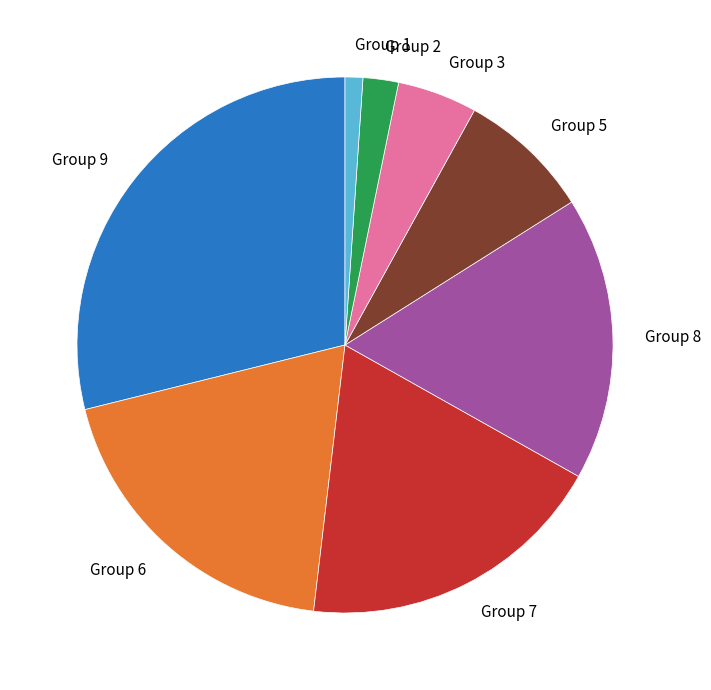

Between Group 8 and Group 7, which is larger?

Group 7